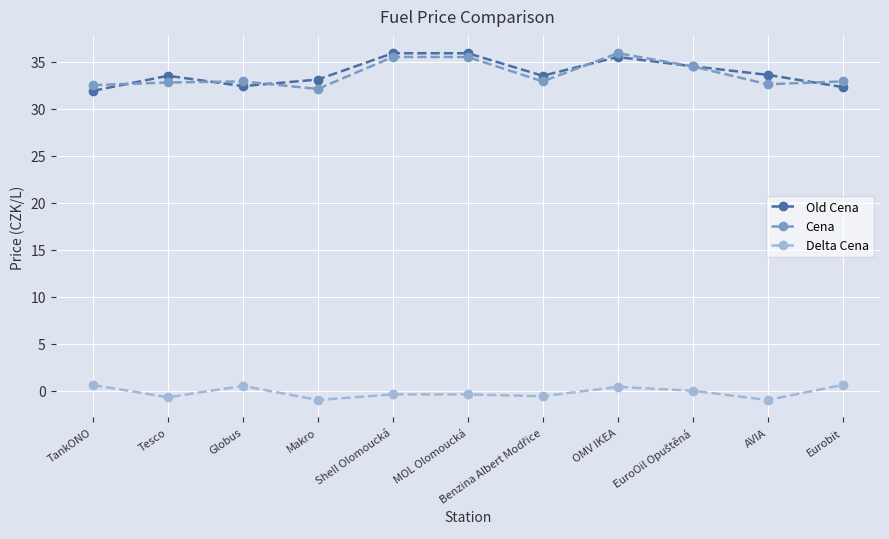

Is the value of Old Cena at AVIA greater than the value of Cena at MOL Olomoucká?

No